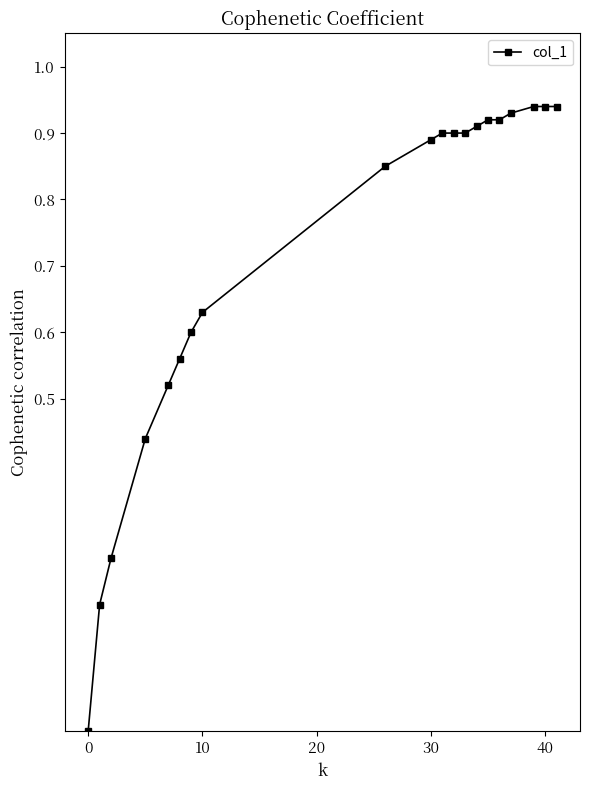

What is the sum of all values?

14.1